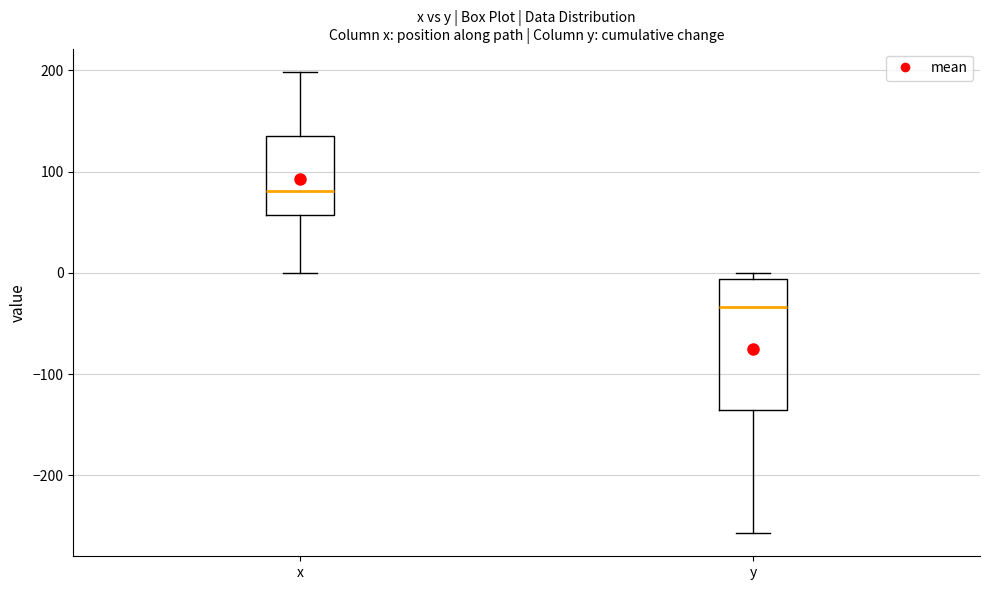

Reading left to right, read every box against the y-axis: the position of its median line, the range the box covers, and the ends of its whiskers. The values are not printed on the chart, so give them approximately, as read against the axis.

x: median 80, box 60 to 130, whiskers 0 to 200
y: median -30, box -140 to -10, whiskers -260 to 0